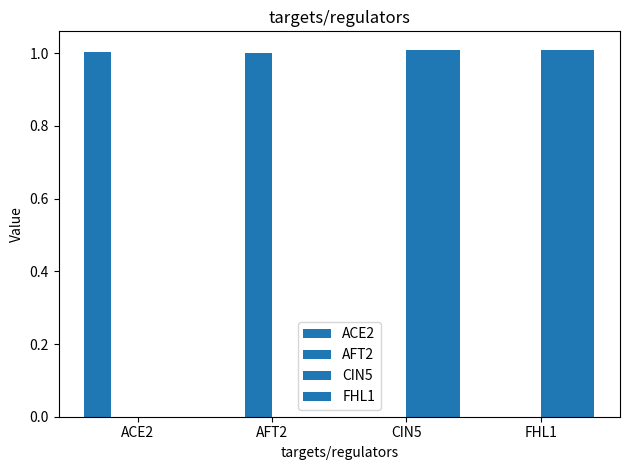

Rank the series at ACE2 from lowest to highest value.

AFT2, CIN5, FHL1, ACE2